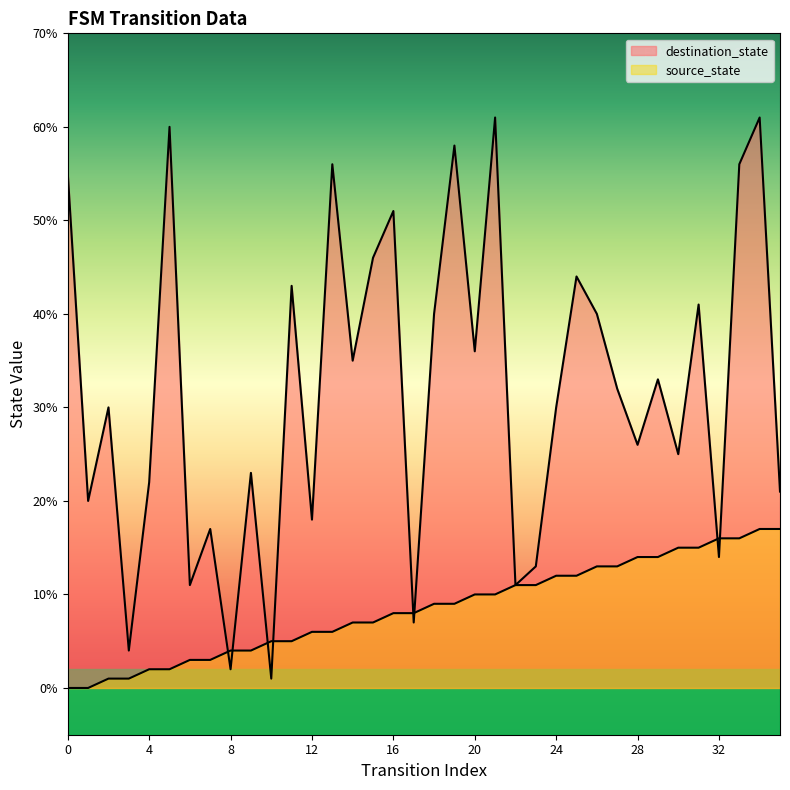

Which has a higher value, 9 or 3?

9